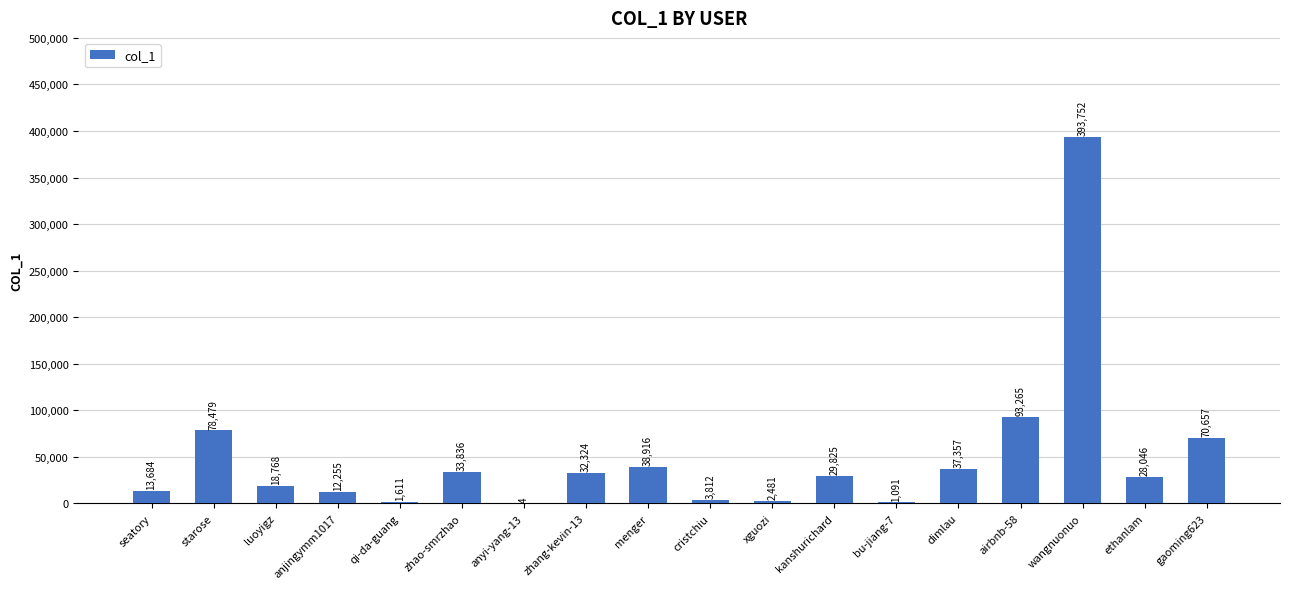

At which label does the data first exceed 29825?

starose